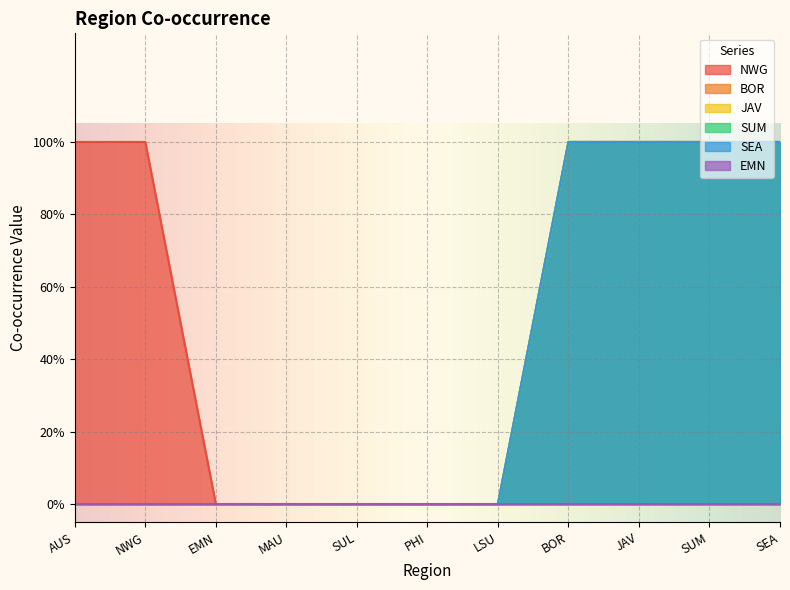

At EMN, list the series in order from smallest to largest.

NWG, BOR, JAV, SUM, SEA